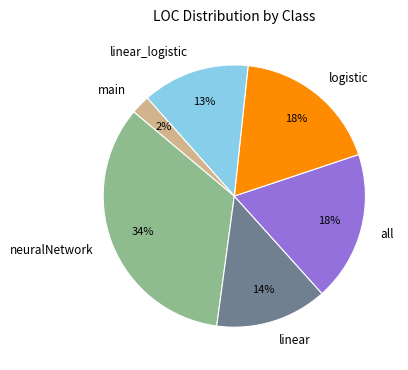

The linear_logistic slice represents 13% of the pie. True or false?

True